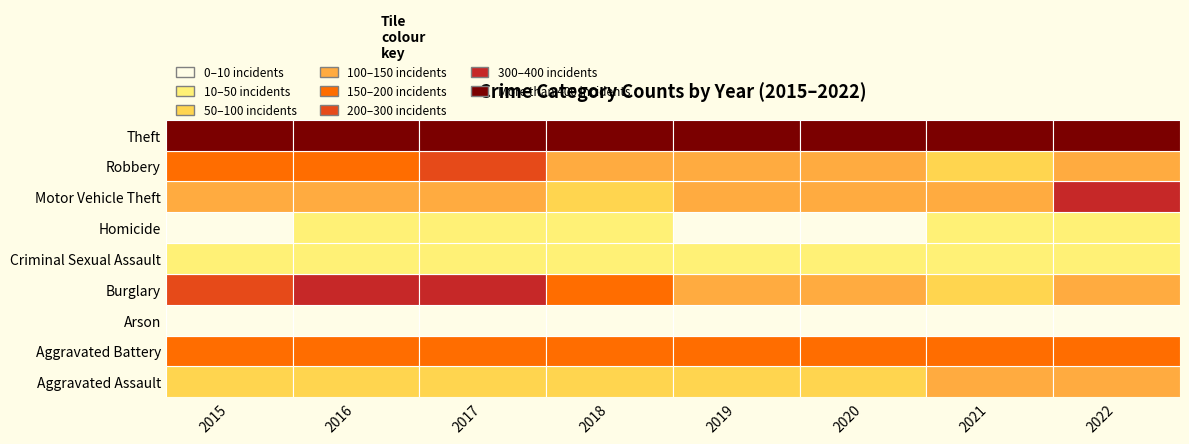

Rank the categories by Robbery value from lowest to highest.

2021, 2020, 2022, 2018, 2019, 2015, 2016, 2017